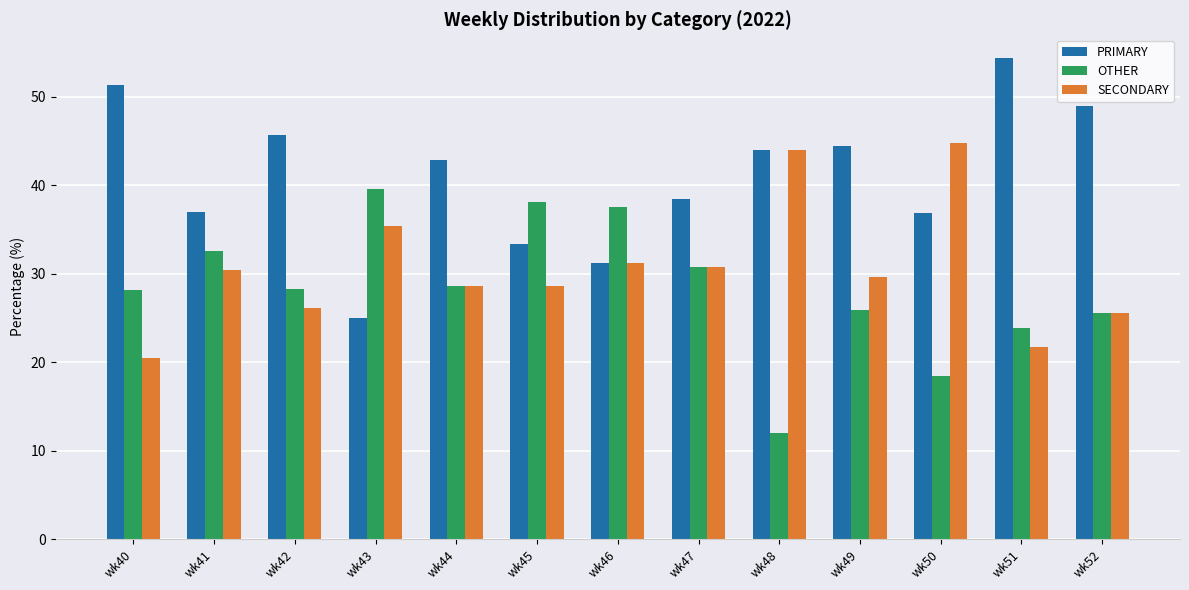

How many data points in SECONDARY are above 29?

7